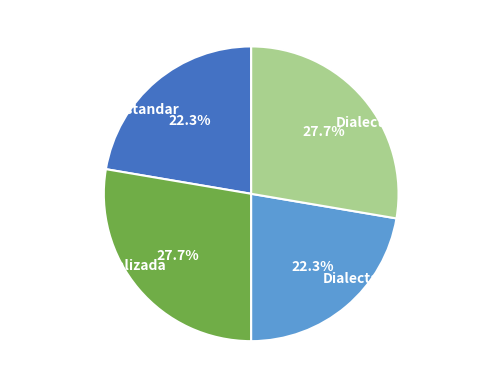

Is it true that Estandar is 22% of the pie?

True